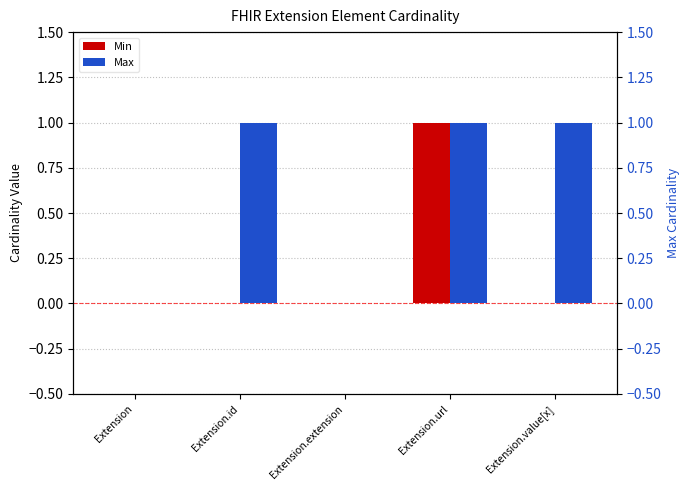

The value of Max at Extension.extension is 0. True or false?

False